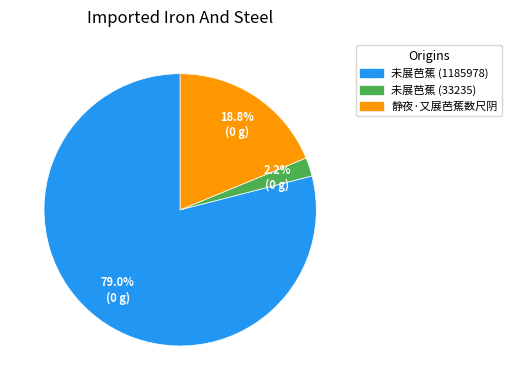

How many slices are in this pie chart?

3